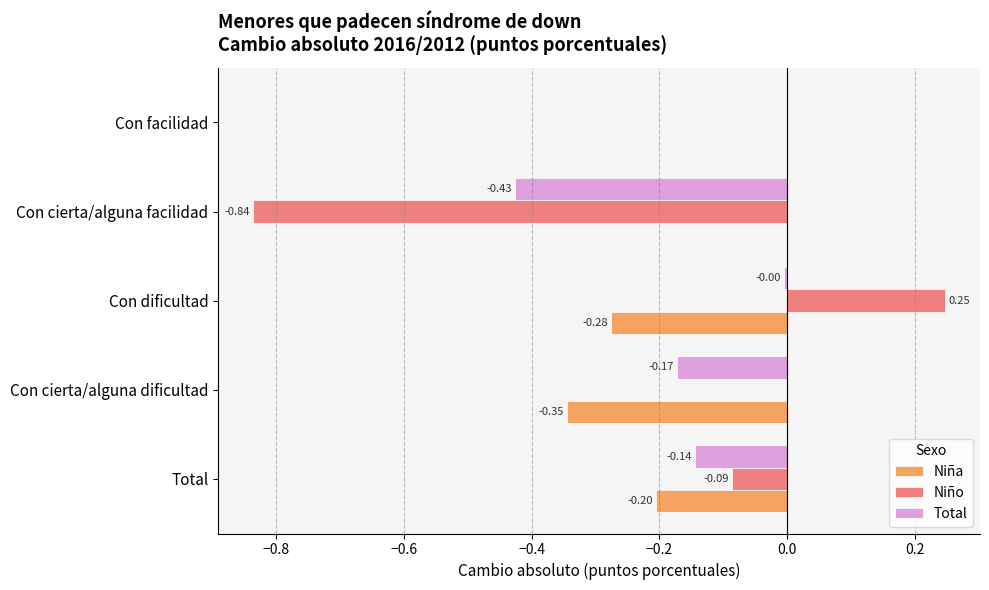

At which category is the sum across all series the highest?

Con facilidad